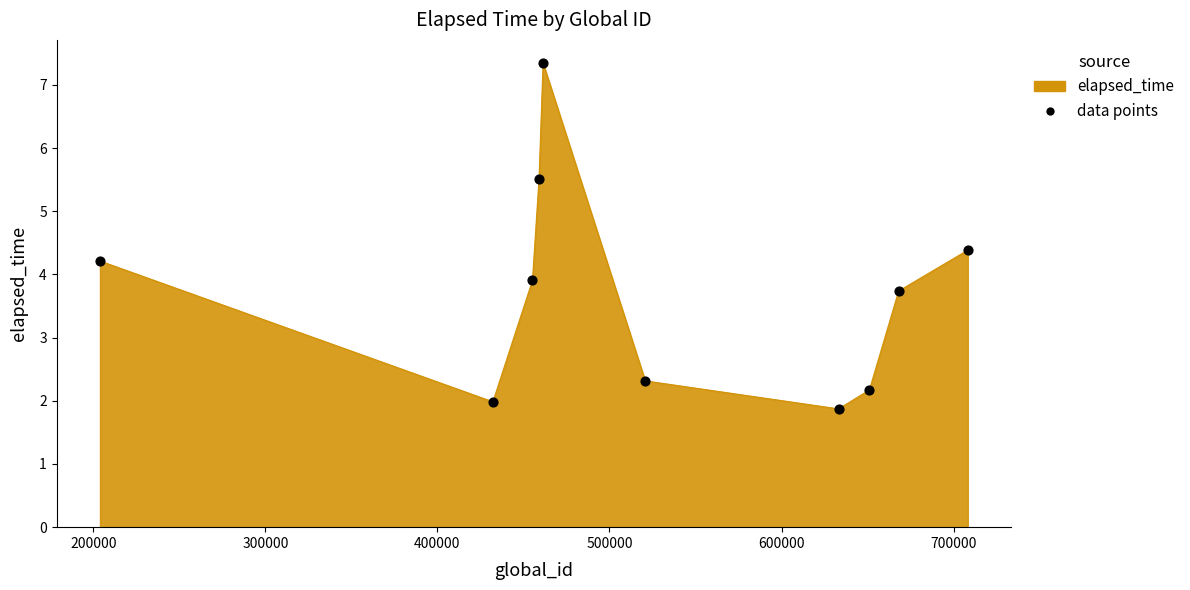

What is the maximum value shown in the chart?

7.3